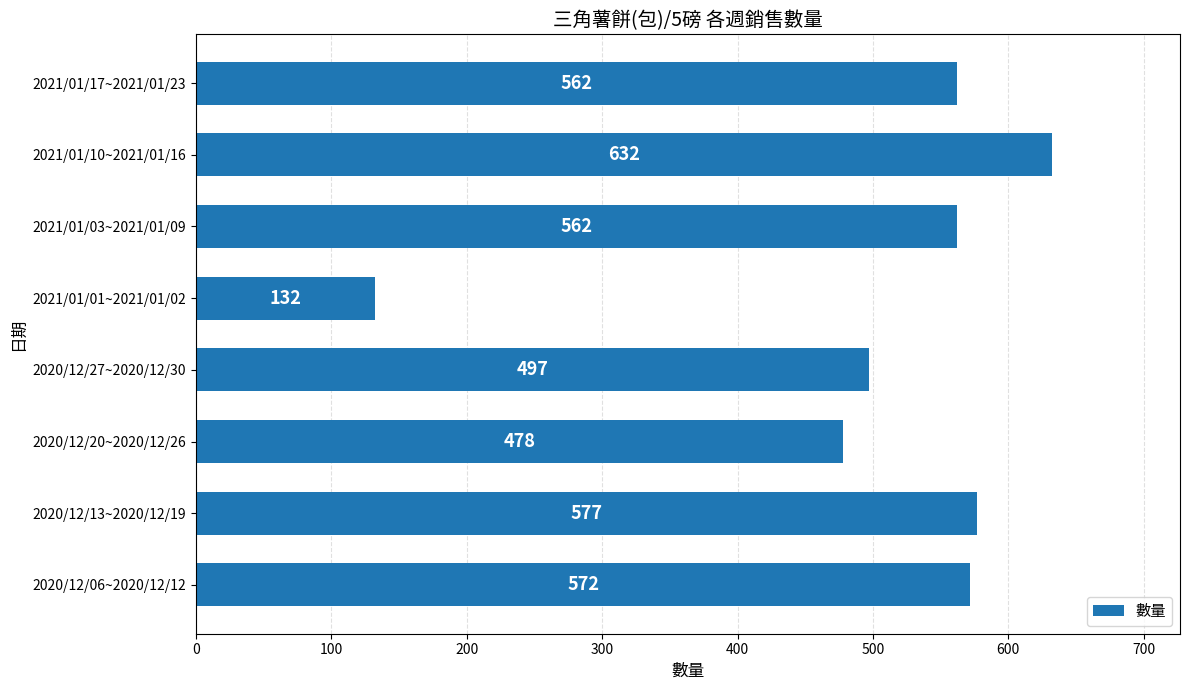

What is the average value?

502